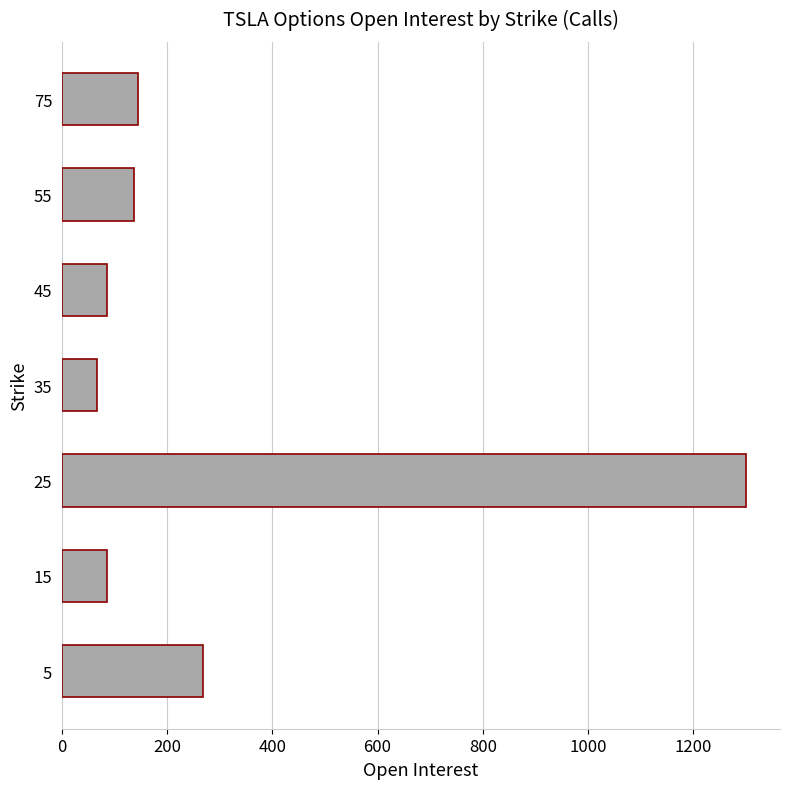

What is the average value?

298